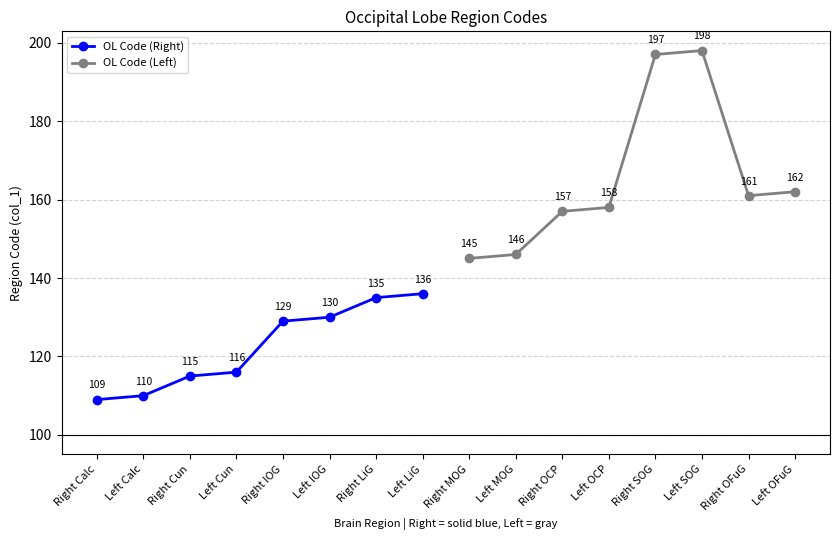

How many values in the OL Code (Left) series are below 161?

4